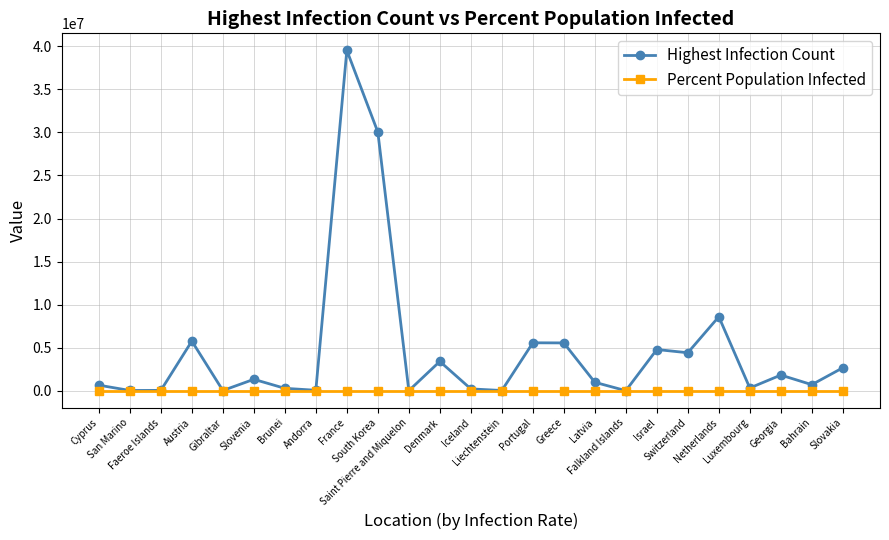

The value of Percent Population Infected at Luxembourg is 48.6. True or false?

True